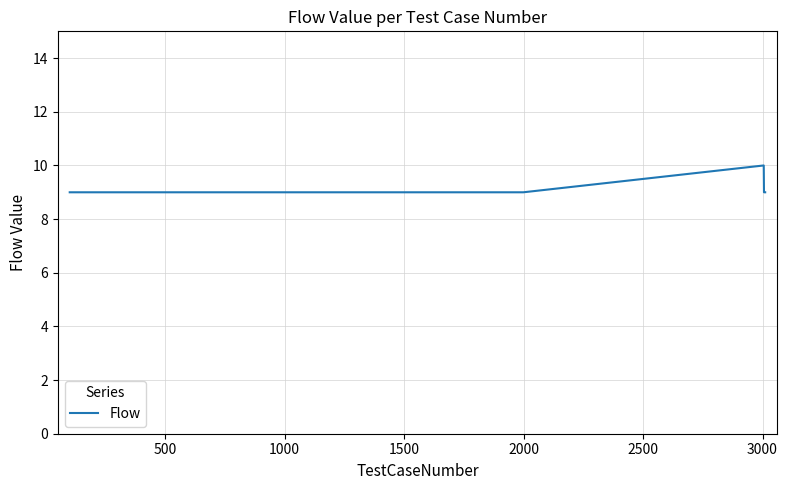

What is the smallest value displayed?

9